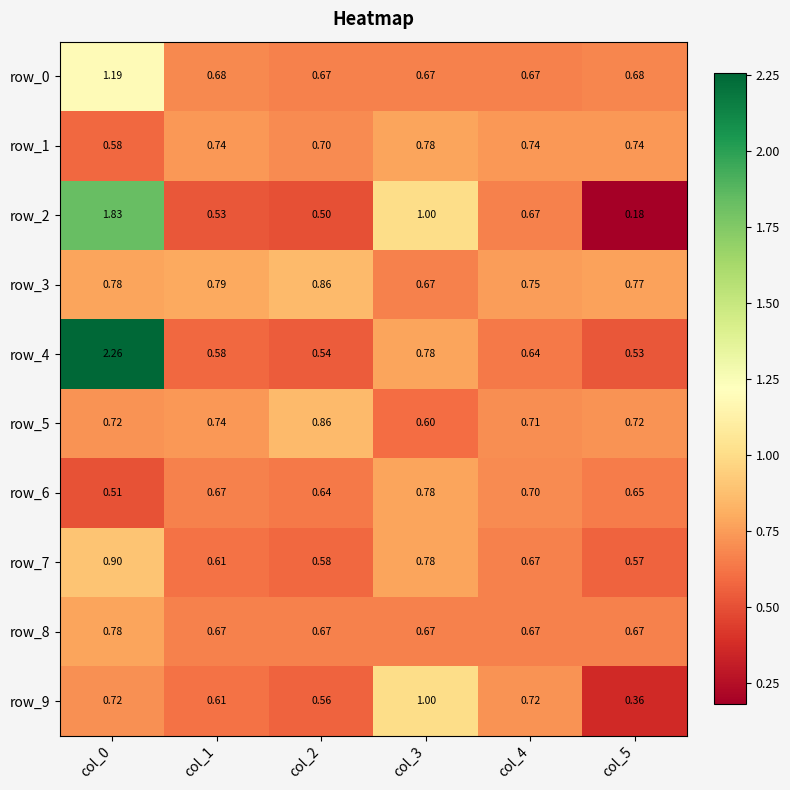

At which category is the sum across all series the highest?

col_0